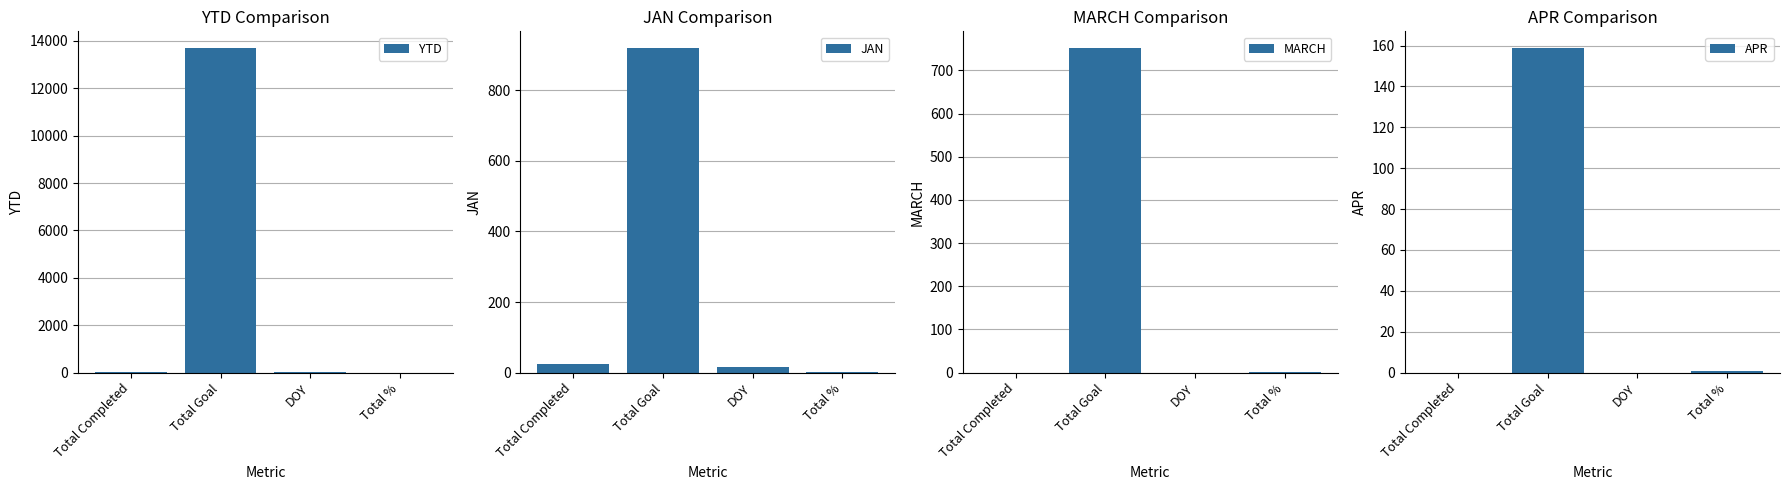

What is the average value of the YTD series?

3440